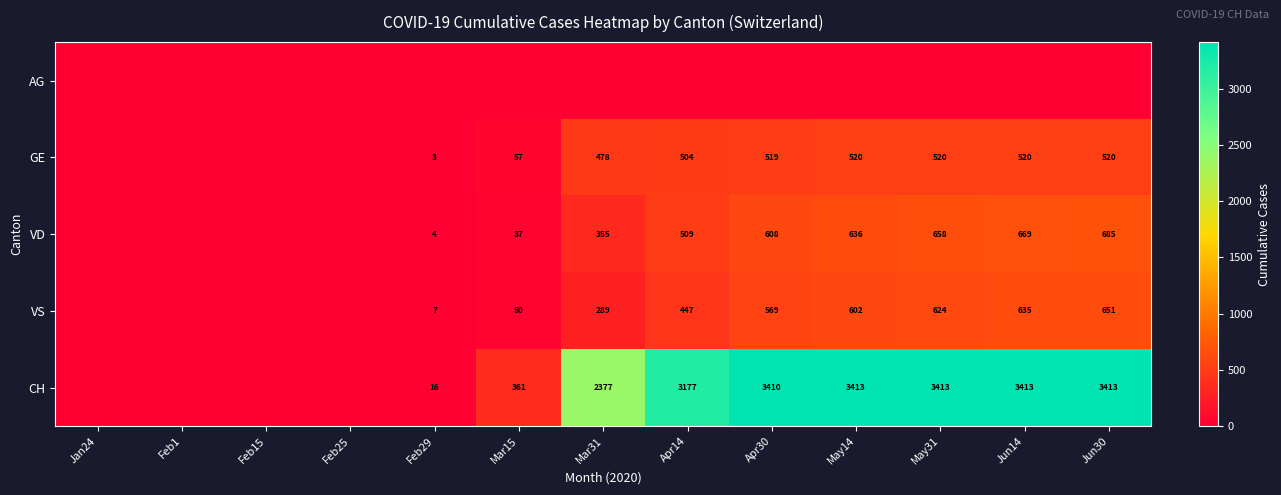

Is the value of VS at Apr14 greater than the value of CH at Jun30?

No